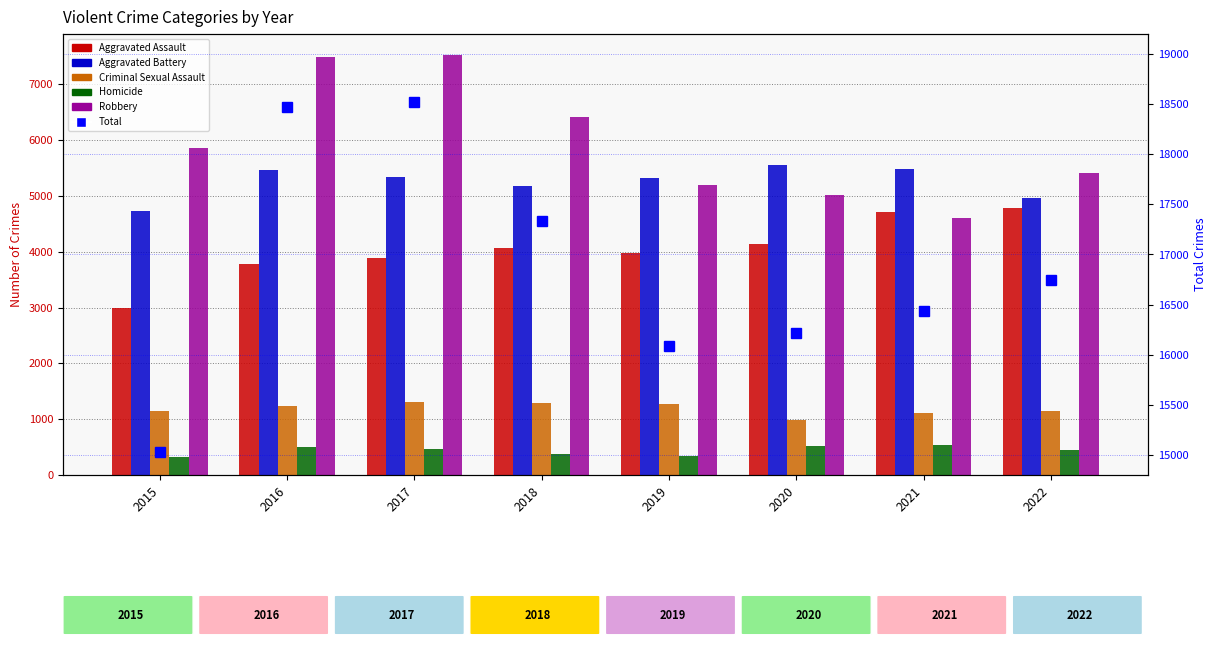

The value of Criminal Sexual Assault at 2019 is 1270. True or false?

True